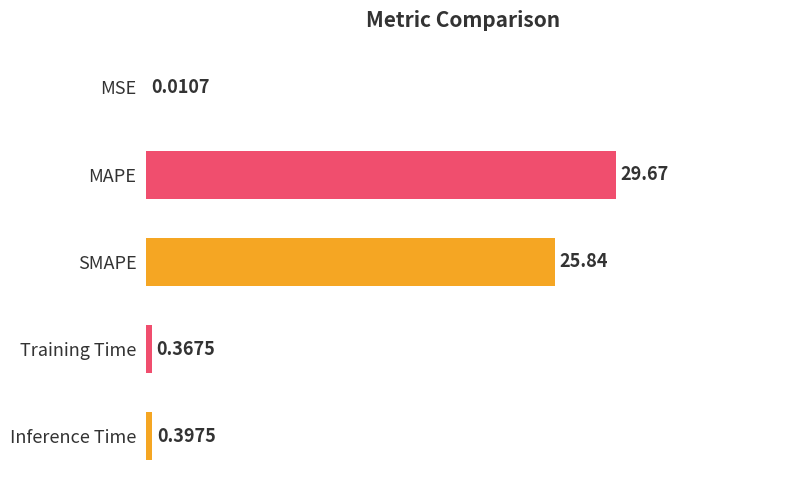

Where is the data nearest to the value 14?

SMAPE